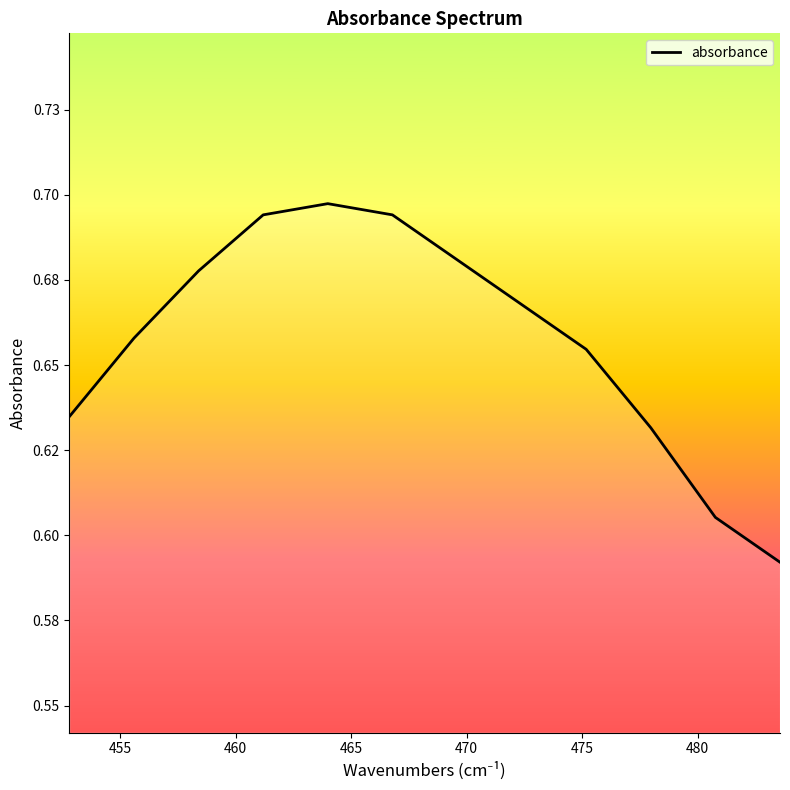

Is this an area chart (filled region under the line)?

Yes